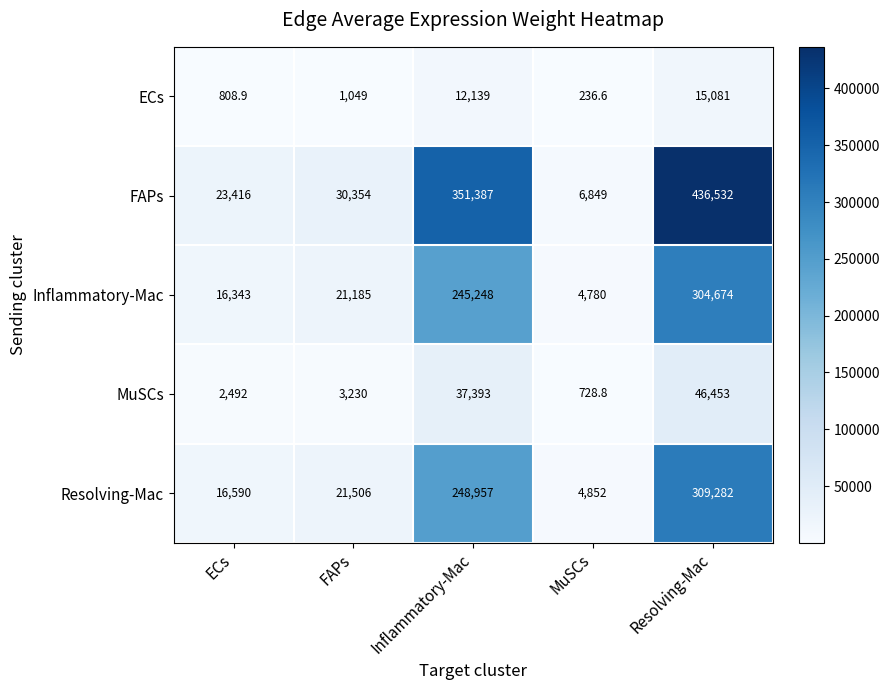

What is the difference between the second highest and minimum values in the FAPs series?

344538.0